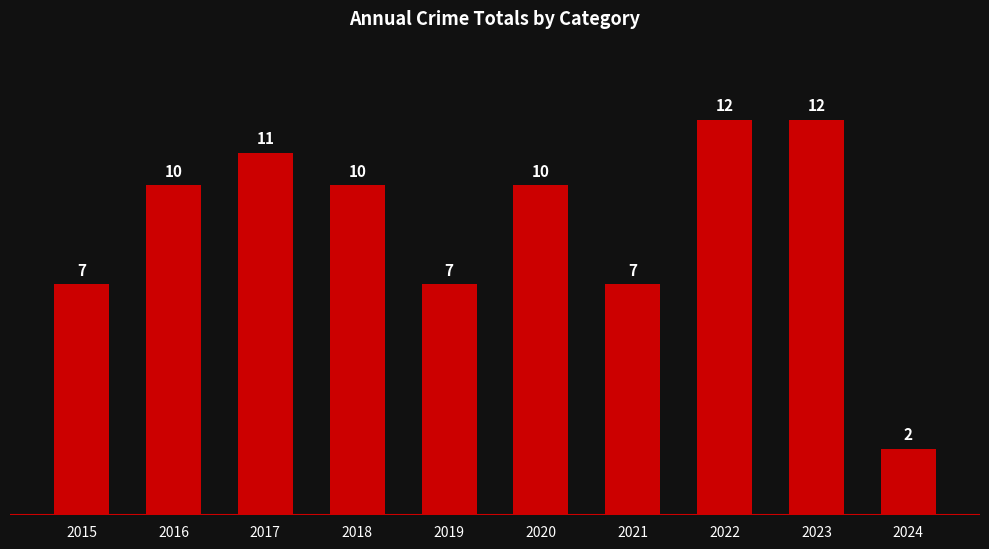

What is the value of the 2nd bar from the left?

10